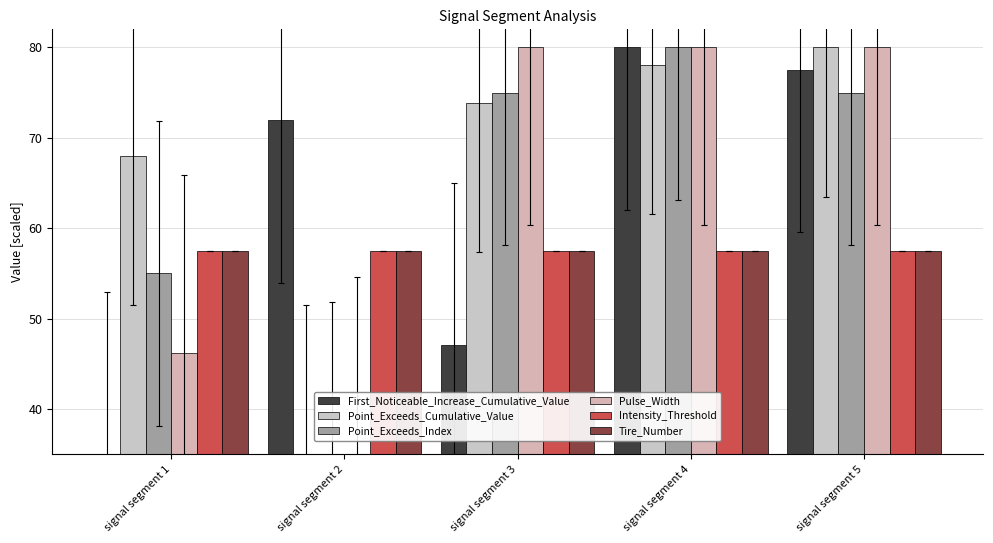

What is the minimum value for Pulse_Width?

35.0